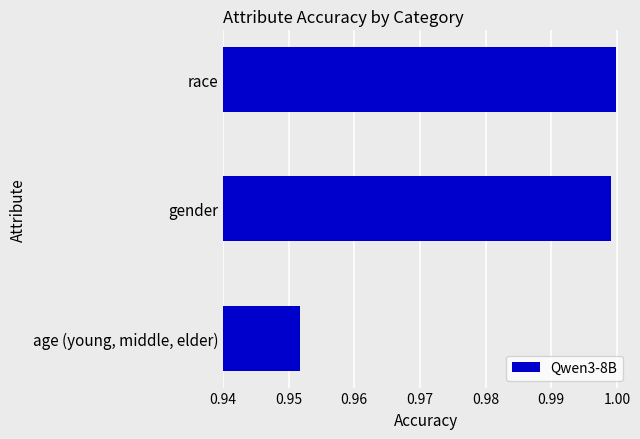

Which category has the highest value across all series?

race